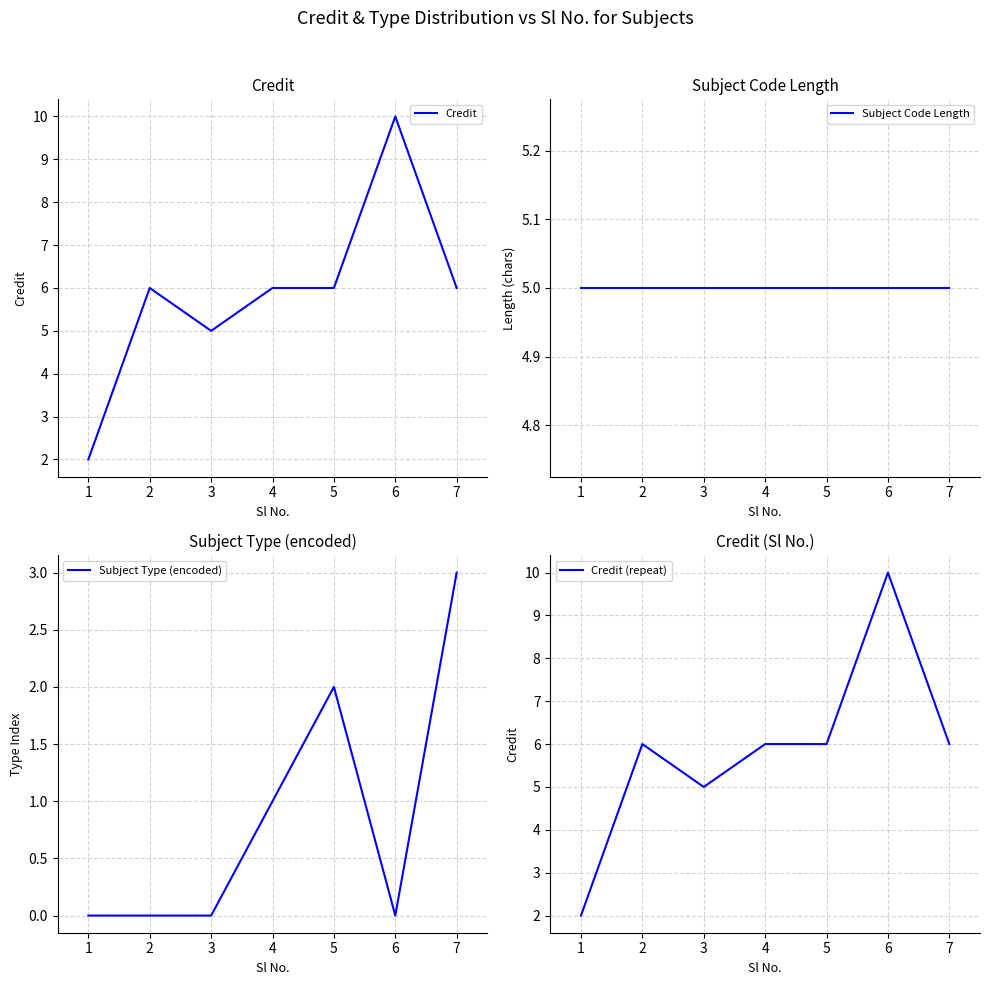

The Subject Type (encoded) series shows 2 at 2. True or false?

False